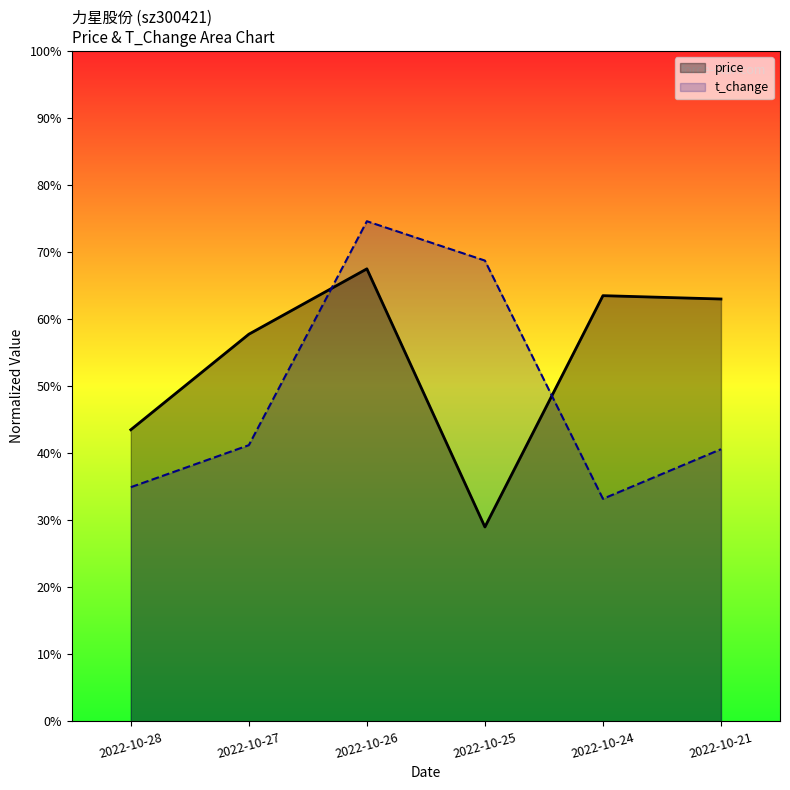

In price, how many points are higher than both neighbors (excluding endpoints)?

2